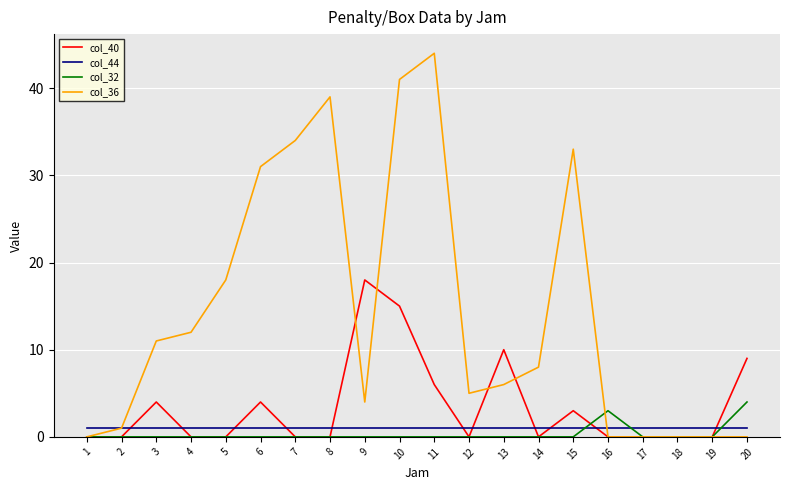

What is the difference between the second highest and minimum values in the col_36 series?

41